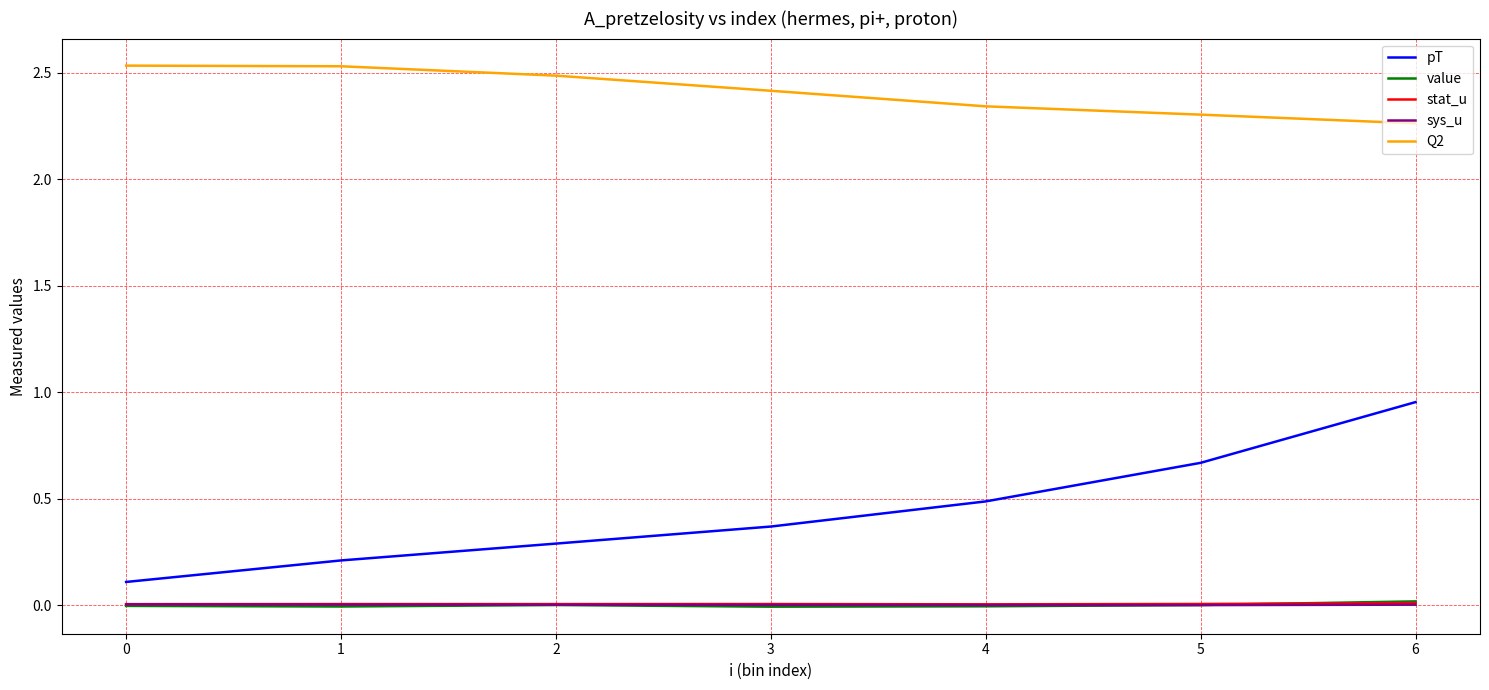

True or false: pT and sys_u intersect in this chart.

False